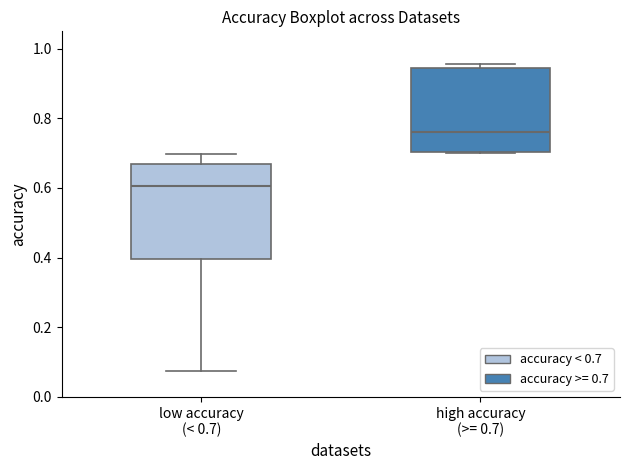

Reading left to right, read every box against the y-axis: the position of its median line, the range the box covers, and the ends of its whiskers. The values are not printed on the chart, so give them approximately, as read against the axis.

low accuracy (< 0.7): median 0.60, box 0.40 to 0.66, whiskers 0.08 to 0.70
high accuracy (>= 0.7): median 0.76, box 0.70 to 0.94, whiskers 0.70 to 0.96